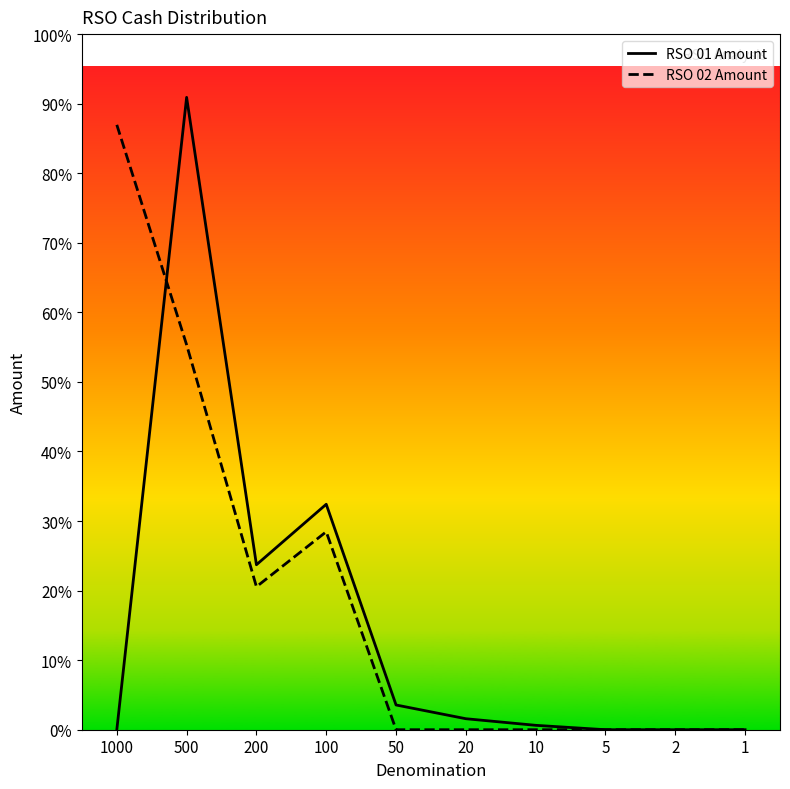

Which label corresponds to the largest value in the chart?

500